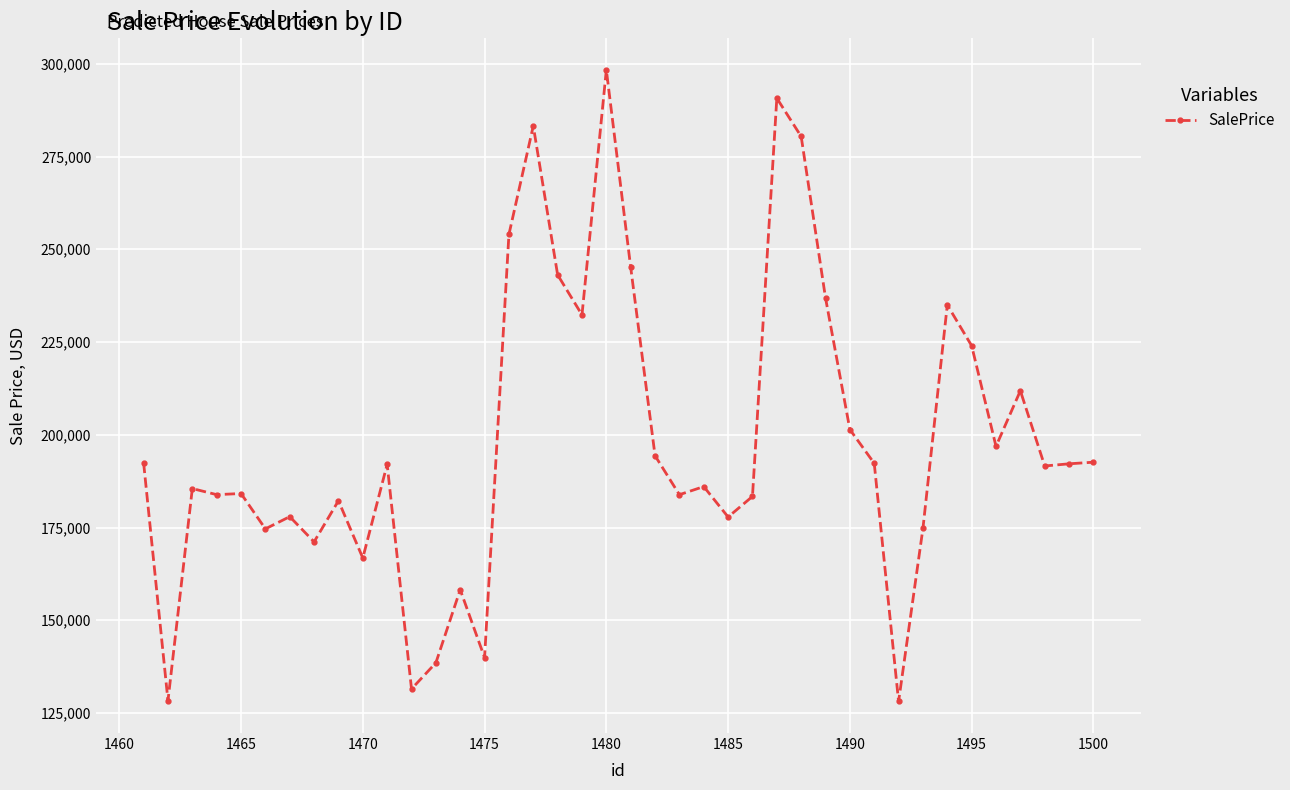

True or false: there are more than 1 points higher than both neighbors.

True